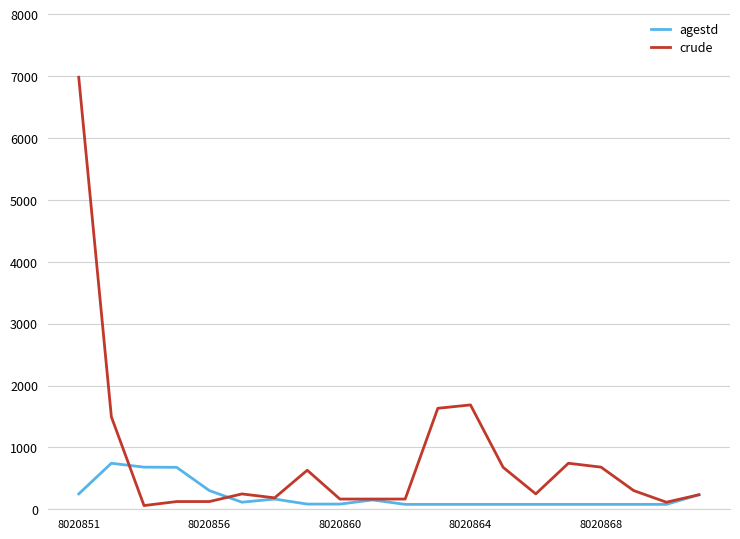

Which series has the largest range (max minus min)?

crude